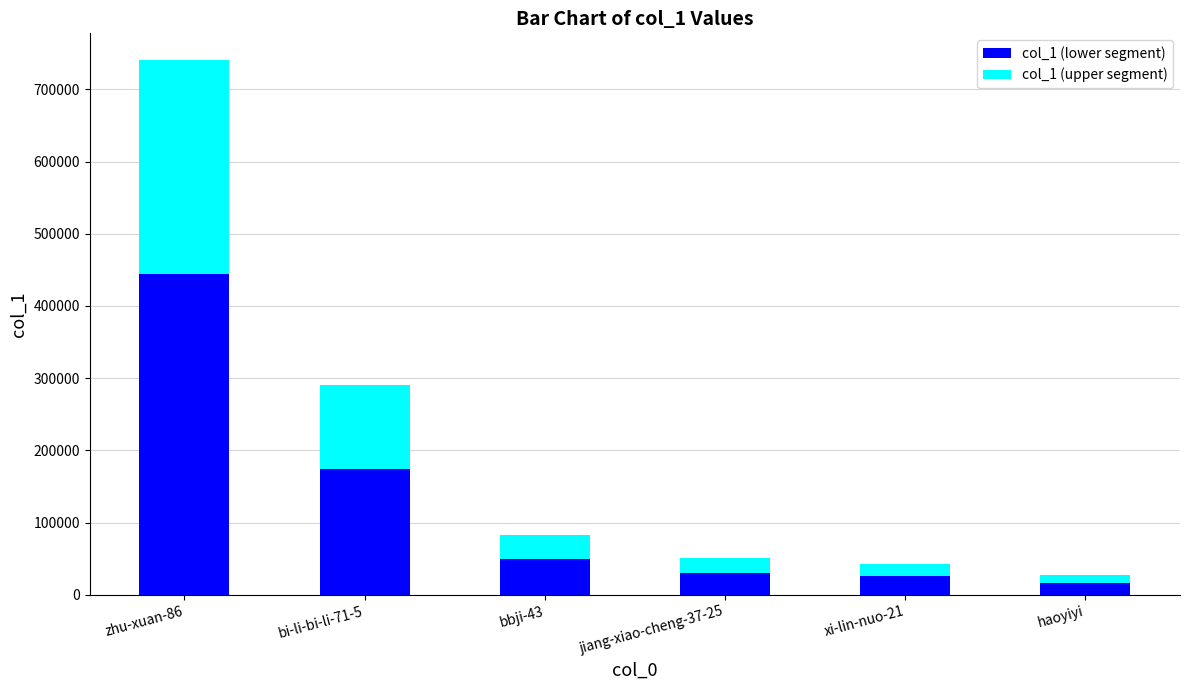

What is the lowest value of the col_1 (lower segment) series?

16395